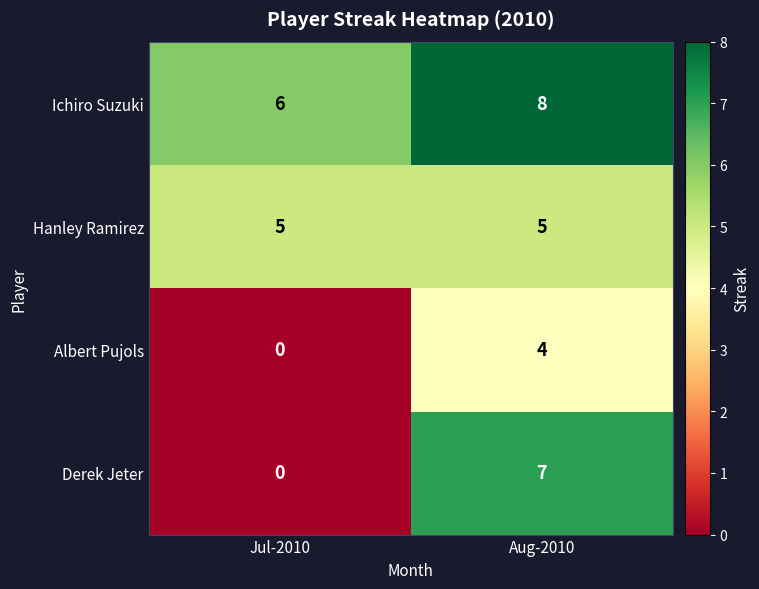

Is it true that Ichiro Suzuki equals 6 at Jul-2010?

True